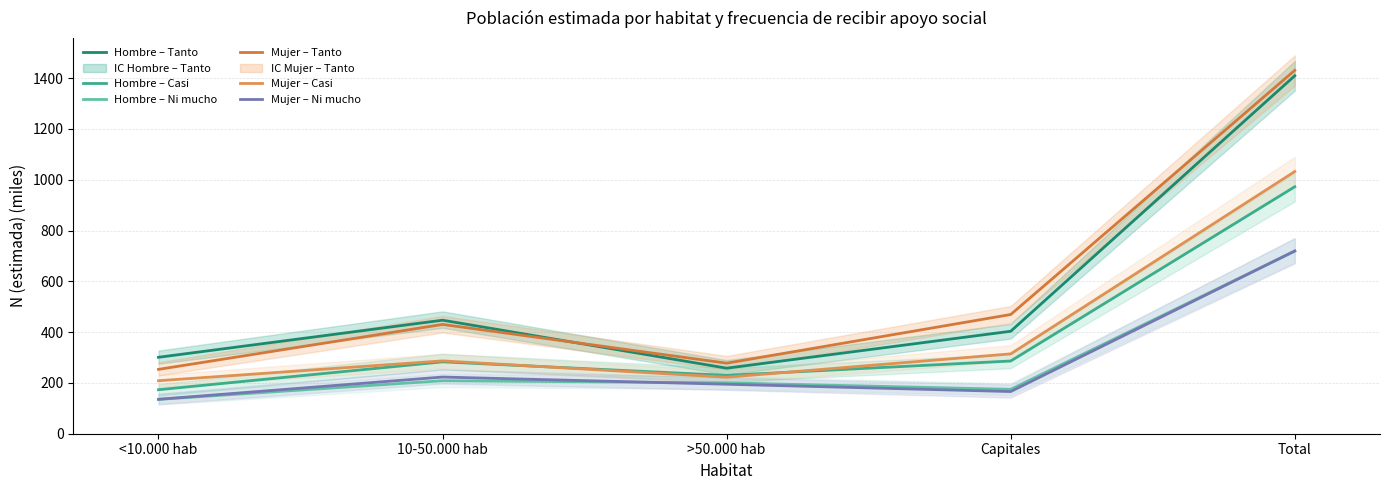

Which has a higher value, 10-50.000 hab or Capitales?

10-50.000 hab